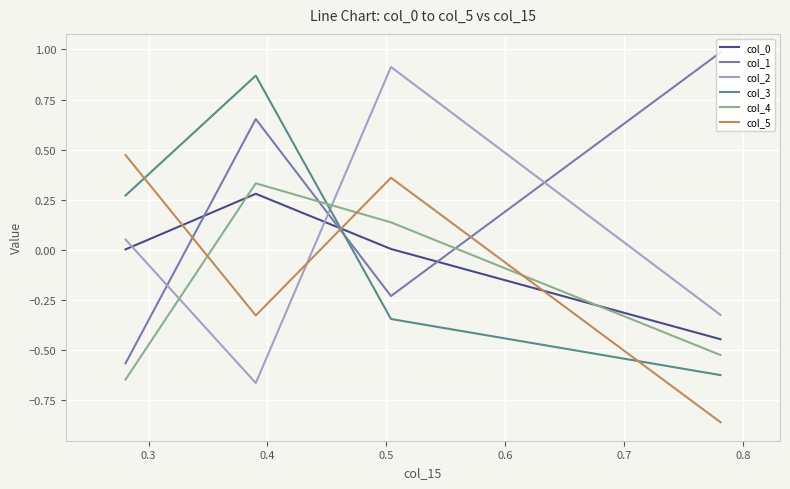

Which series ends up on top after the final intersection of col_2 and col_4?

col_2